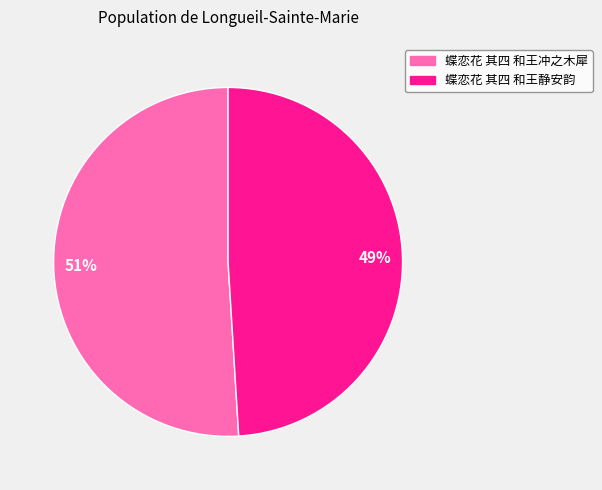

Combined, do 49% and 51% account for over 50%?

Yes